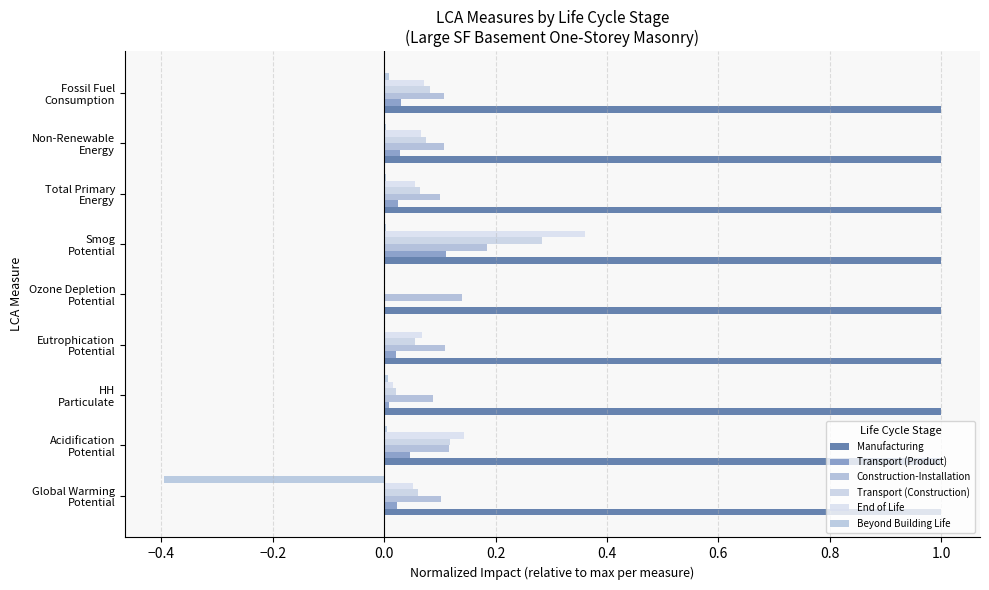

What is the value of the End of Life bar at the 8th from the left?

0.1